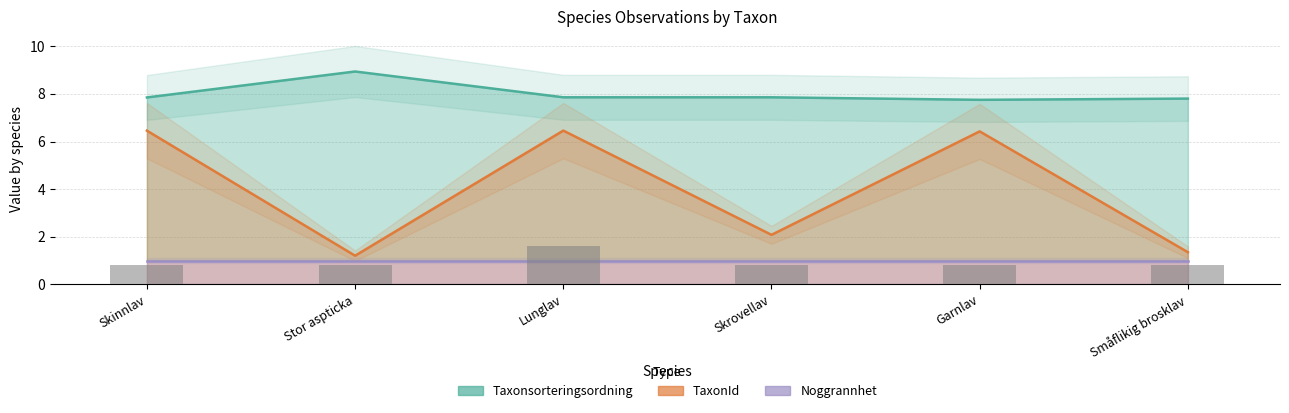

The Taxonsorteringsordning series shows 8.9 at Stor aspticka. True or false?

True